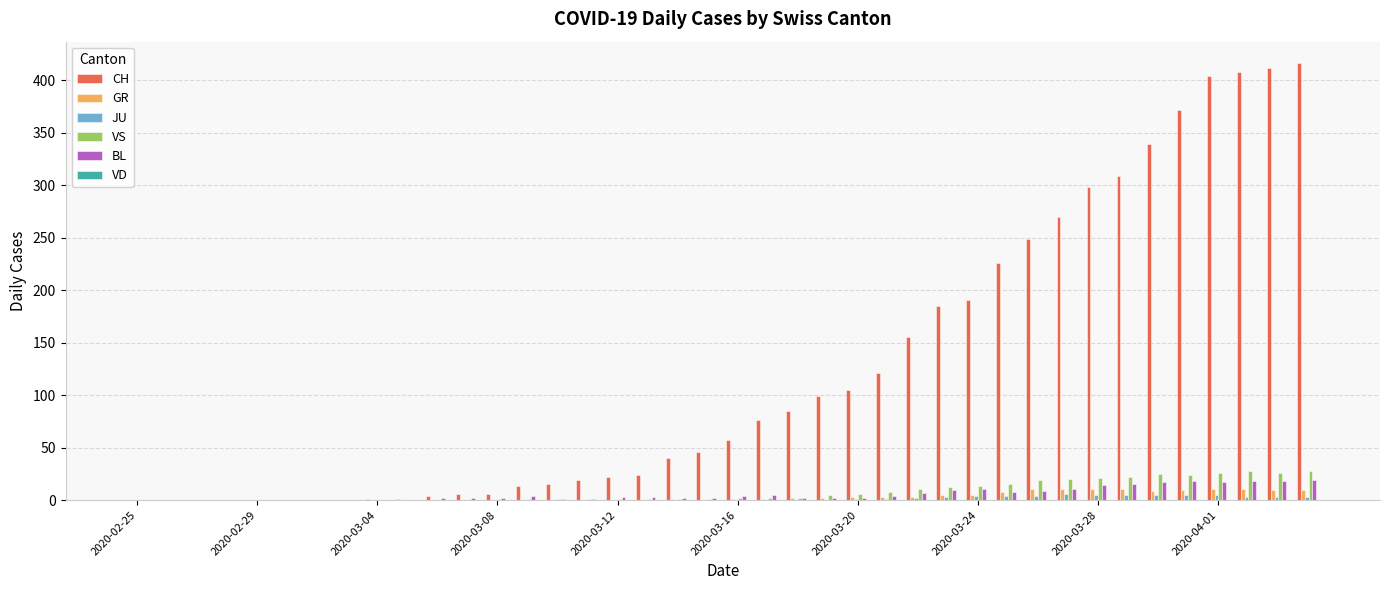

Which series has the largest total across all categories?

CH